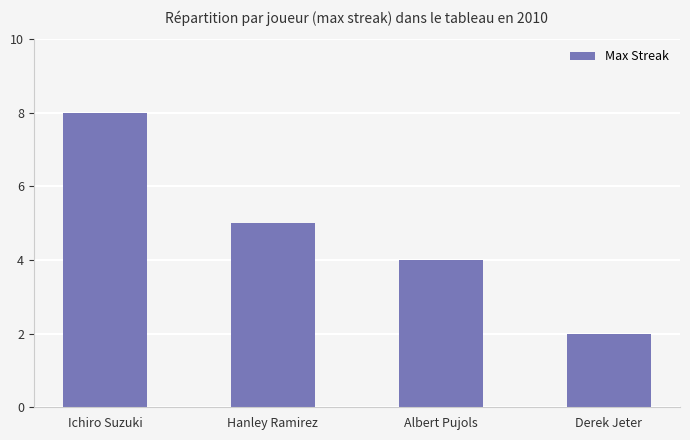

What position from the right is Hanley Ramirez?

3